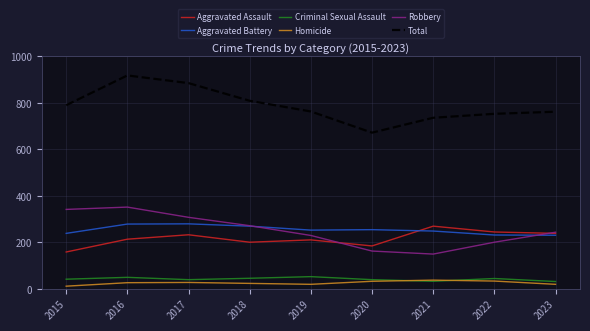

What is the highest value of the Robbery series?

351